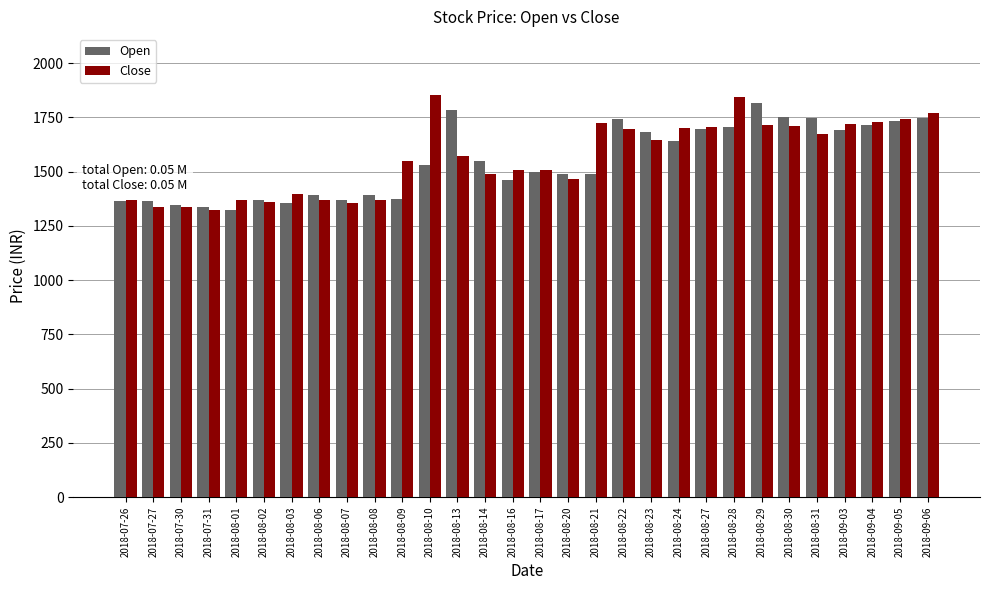

Which series has the largest range (max minus min)?

Close